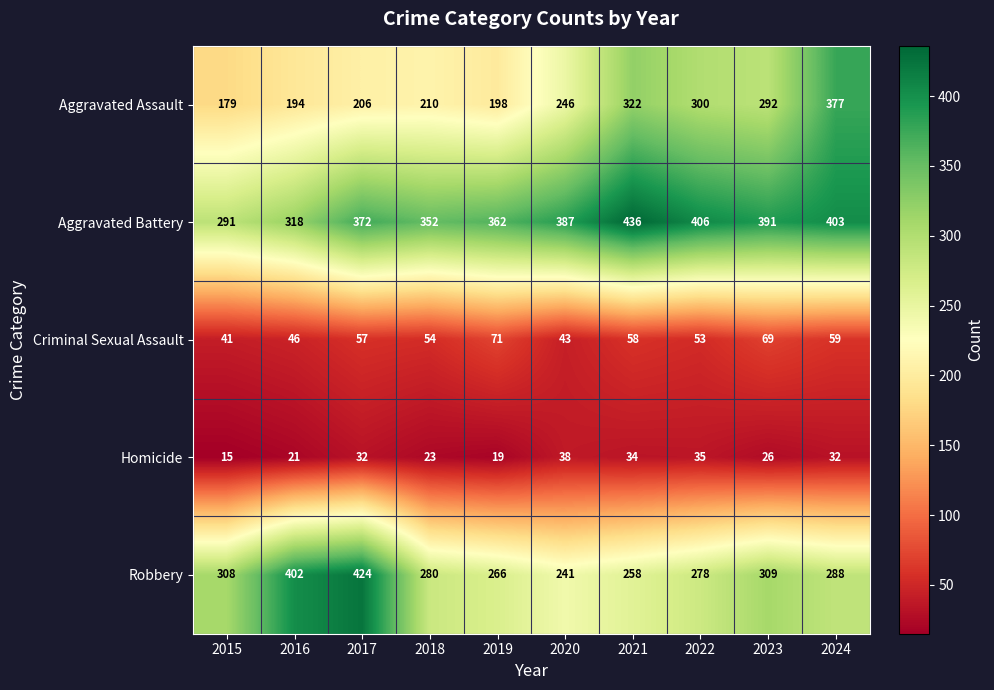

Rank the series at 2021 from lowest to highest value.

Homicide, Criminal Sexual Assault, Robbery, Aggravated Assault, Aggravated Battery